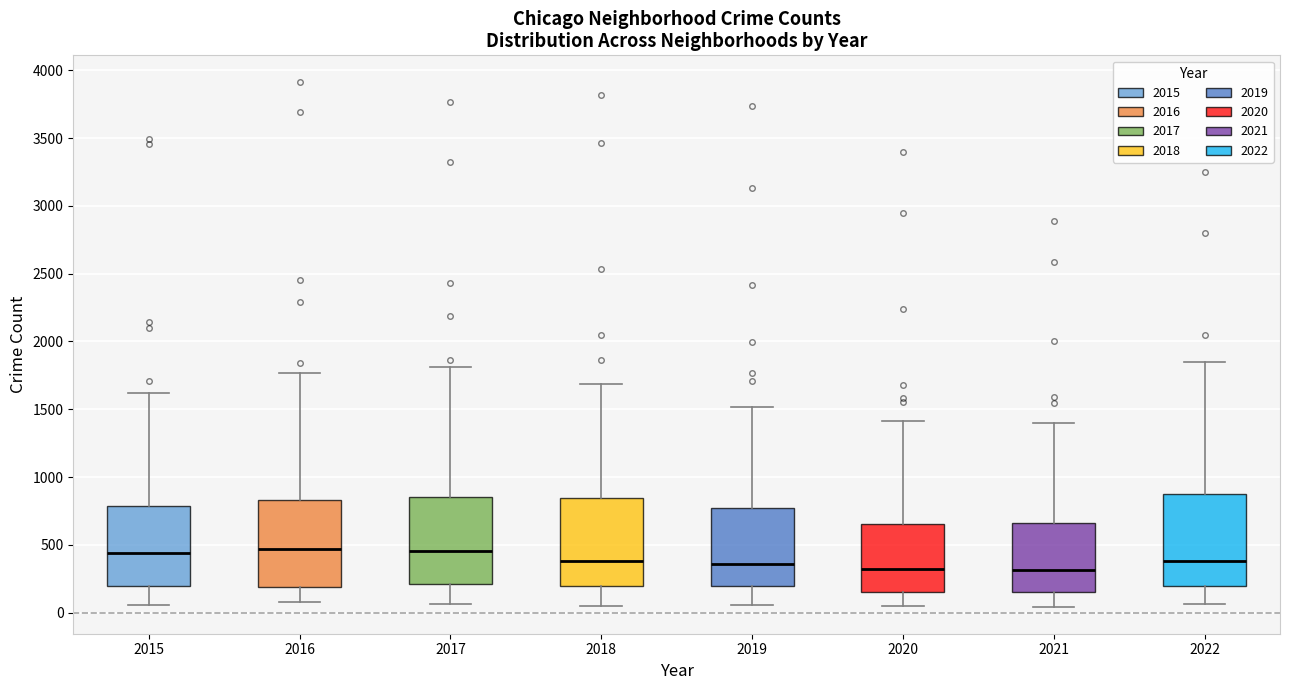

Reading left to right, read every box against the y-axis: the position of its median line, the range the box covers, and the ends of its whiskers. The values are not printed on the chart, so give them approximately, as read against the axis.

2015: median 450, box 200 to 800, whiskers 50 to 1600
2016: median 450, box 200 to 850, whiskers 100 to 1750
2017: median 450, box 200 to 850, whiskers 50 to 1800
2018: median 400, box 200 to 850, whiskers 50 to 1700
2019: median 350, box 200 to 750, whiskers 50 to 1500
2020: median 300, box 150 to 650, whiskers 50 to 1400
2021: median 300, box 150 to 650, whiskers 50 to 1400
2022: median 400, box 200 to 900, whiskers 50 to 1850